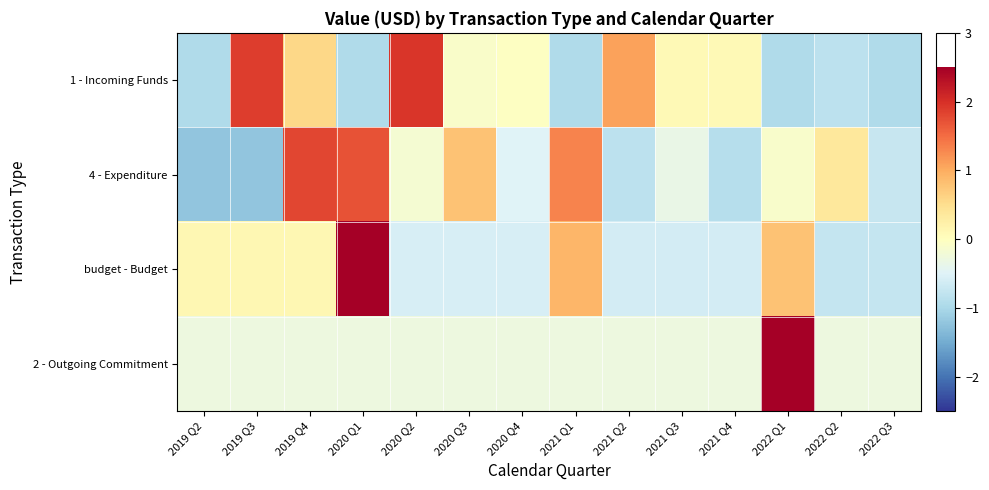

At which category does the chart reach its peak across all series?

2022 Q1